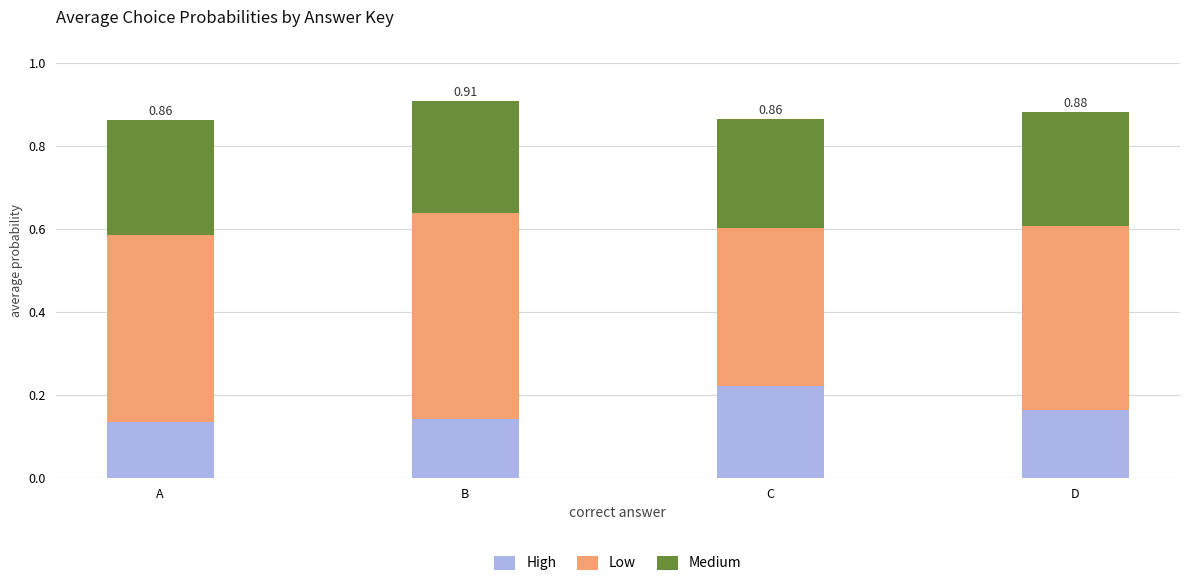

How many data points does each series have?

4